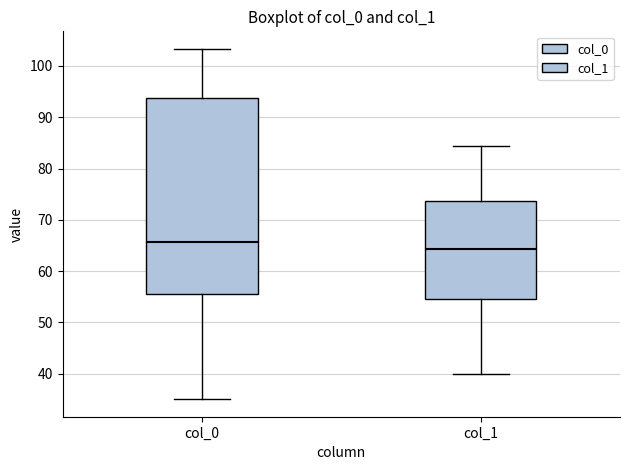

Reading left to right, transcribe this box plot: for each box, give where its median line is, the range the box spans, and where its two whiskers end, as read against the y-axis. The values are not printed on the chart, so give them approximately, as read against the axis.

col_0: median 66, box 56 to 94, whiskers 35 to 103
col_1: median 64, box 55 to 74, whiskers 40 to 84